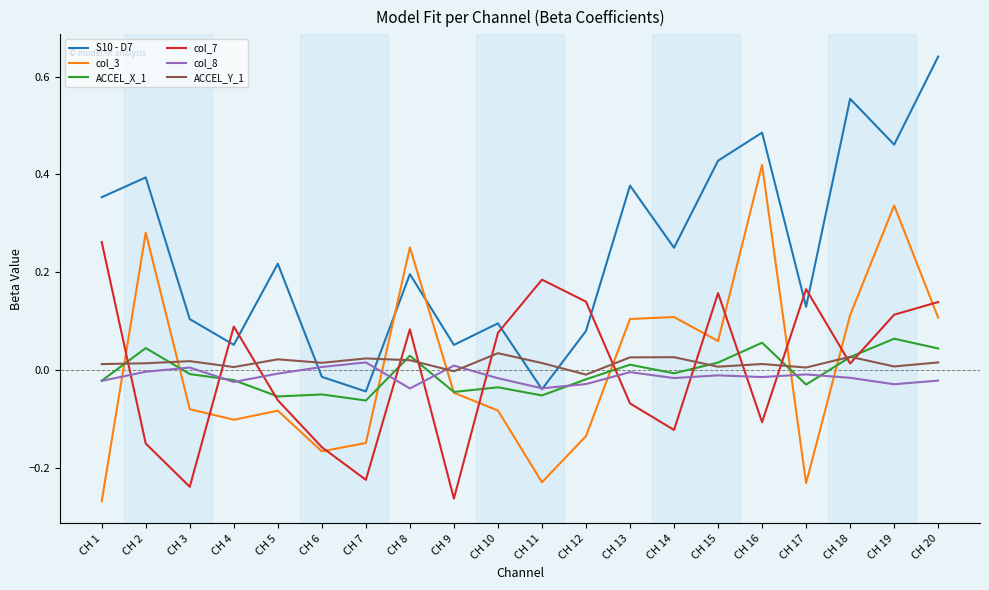

True or false: ACCEL_X_1 has a value of 0.0 at CH 20.

True